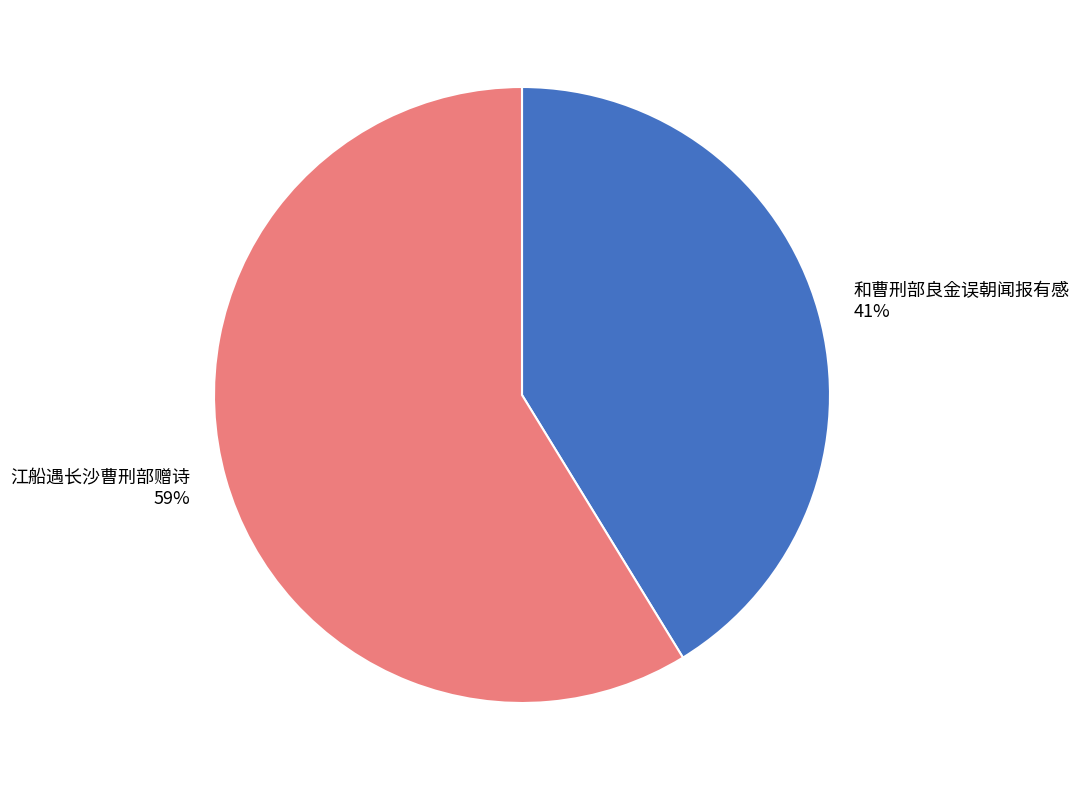

Is the sum of 江船遇长沙曹刑部赠诗 and 和曹刑部良金误朝闻报有感 greater than half?

Yes